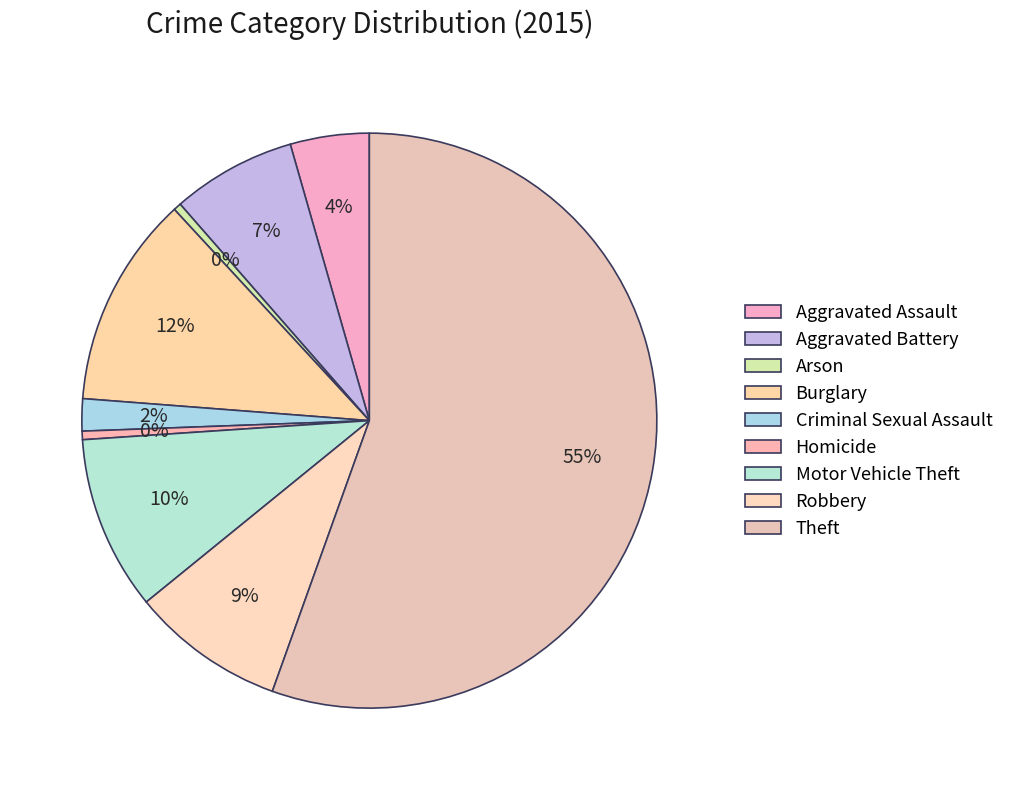

How many slices are in this pie chart?

9